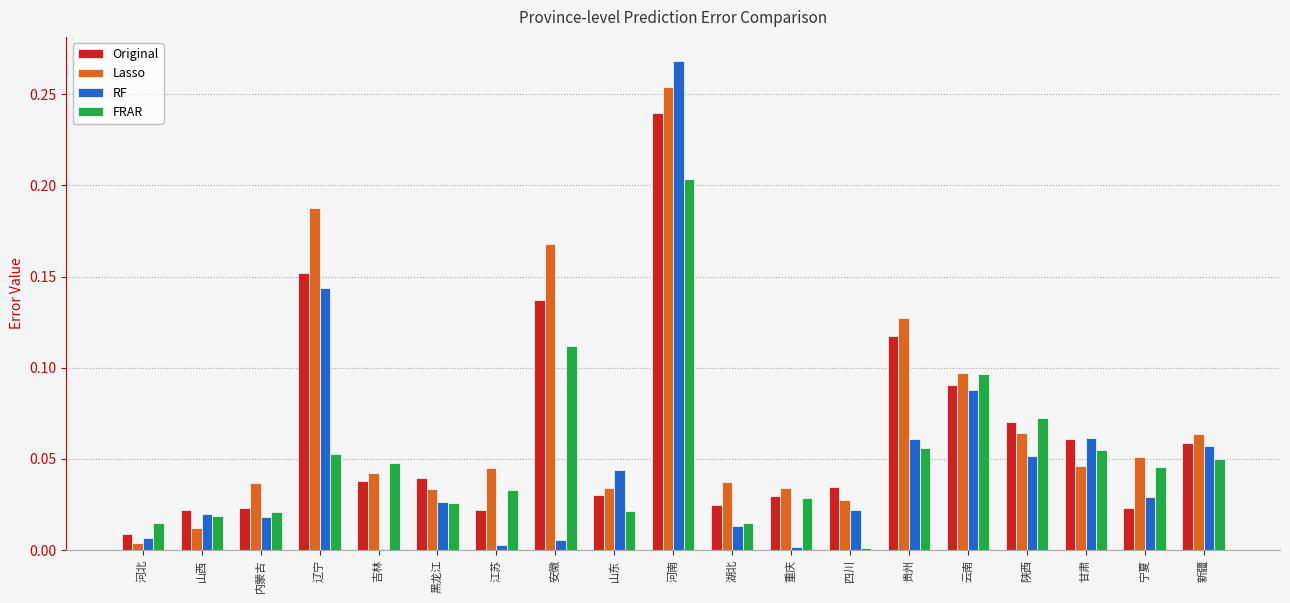

What are all the series names shown in the legend?

Original, Lasso, RF, FRAR